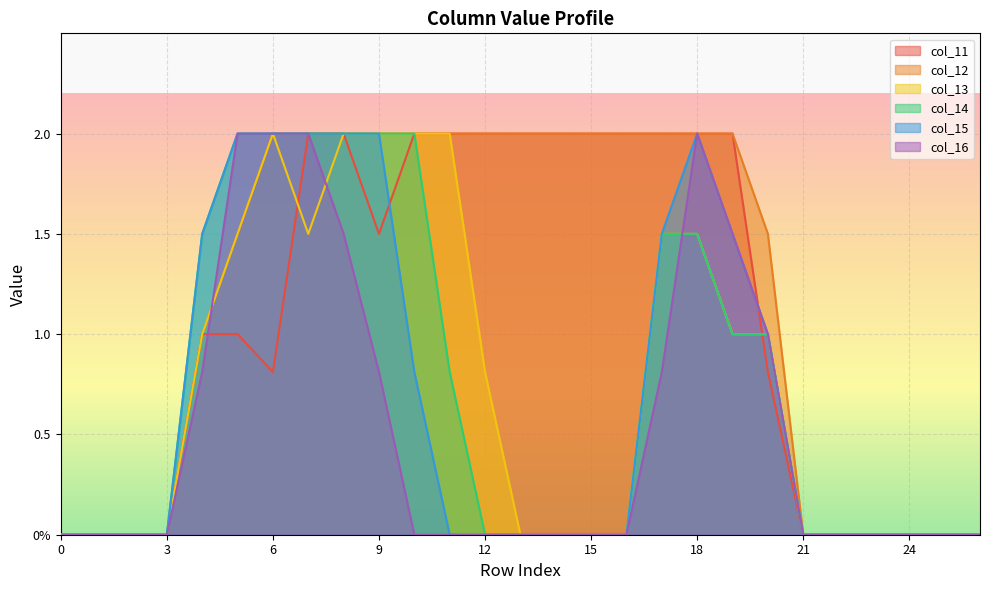

How many interior local valleys does the col_11 series have?

2